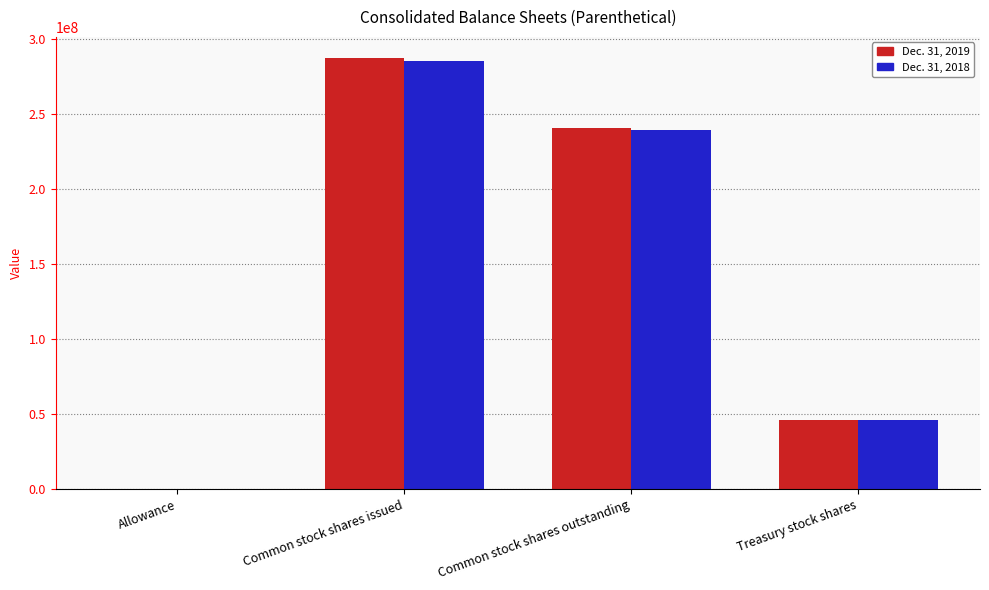

Count the number of categories in the chart.

4